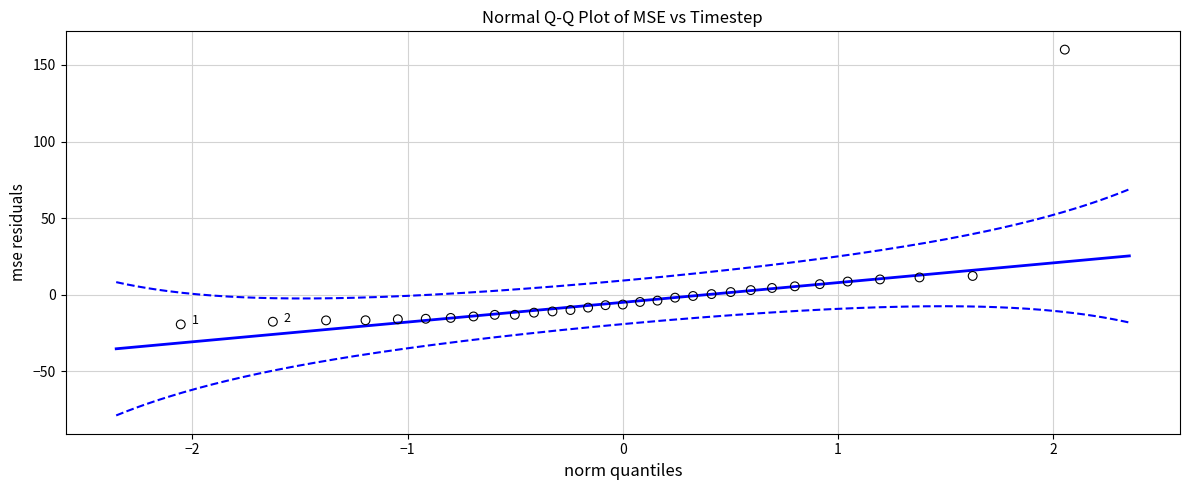

What is the range of X values (max minus min)?

4.1